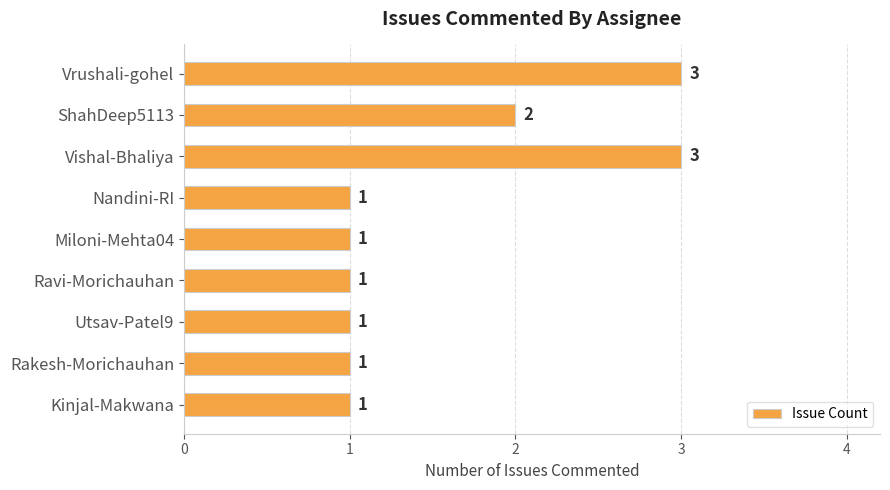

The value at Utsav-Patel9 is 0. True or false?

False